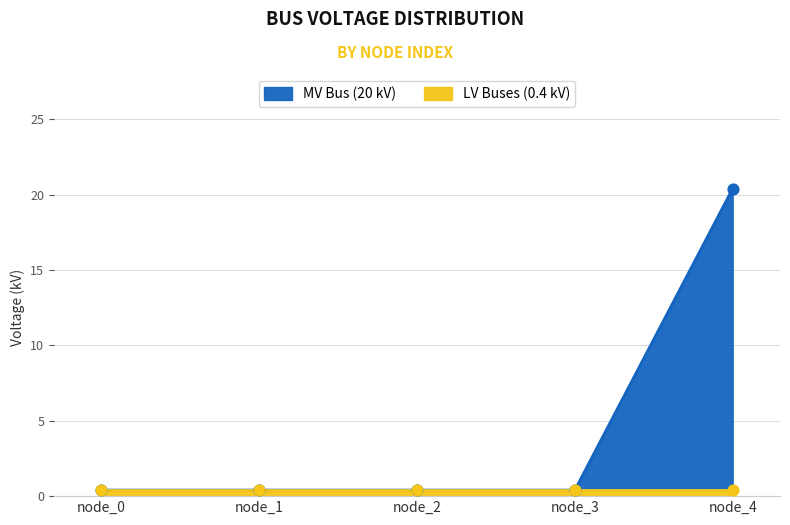

Between node_3 and node_1, which is larger?

node_3